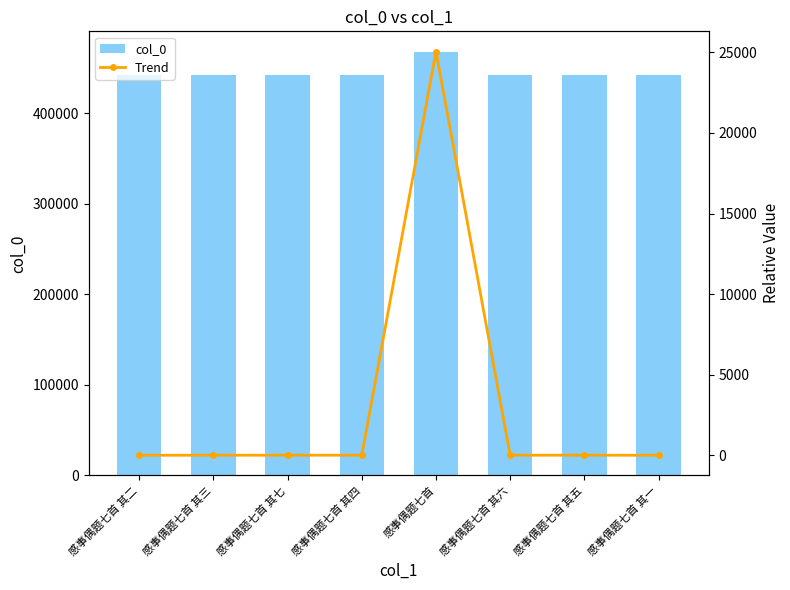

Is it true that Trend equals 1 at 感事偶题七首 其二?

False